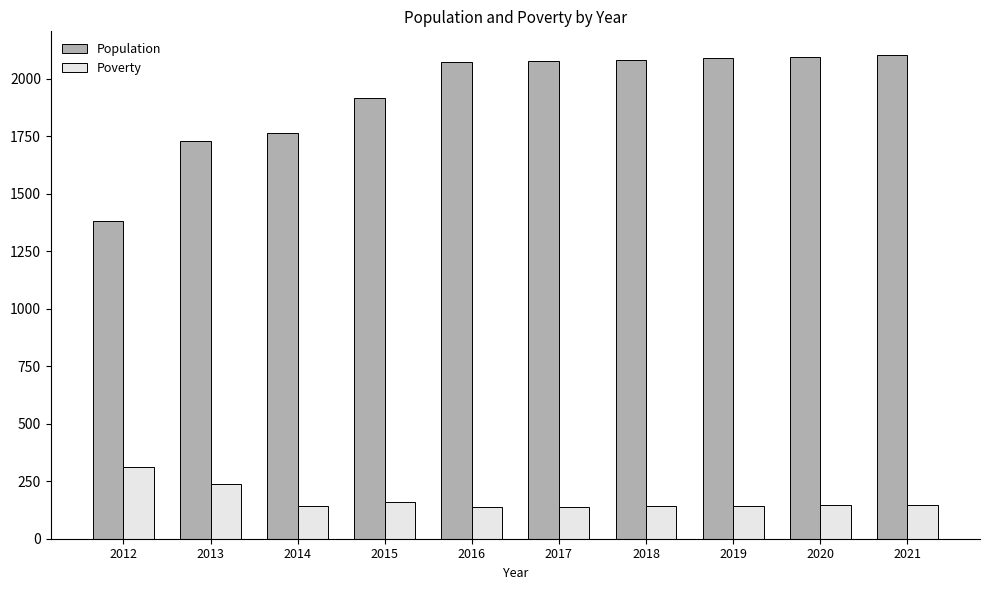

Rank the series by their maximum value, from lowest to highest.

Poverty, Population